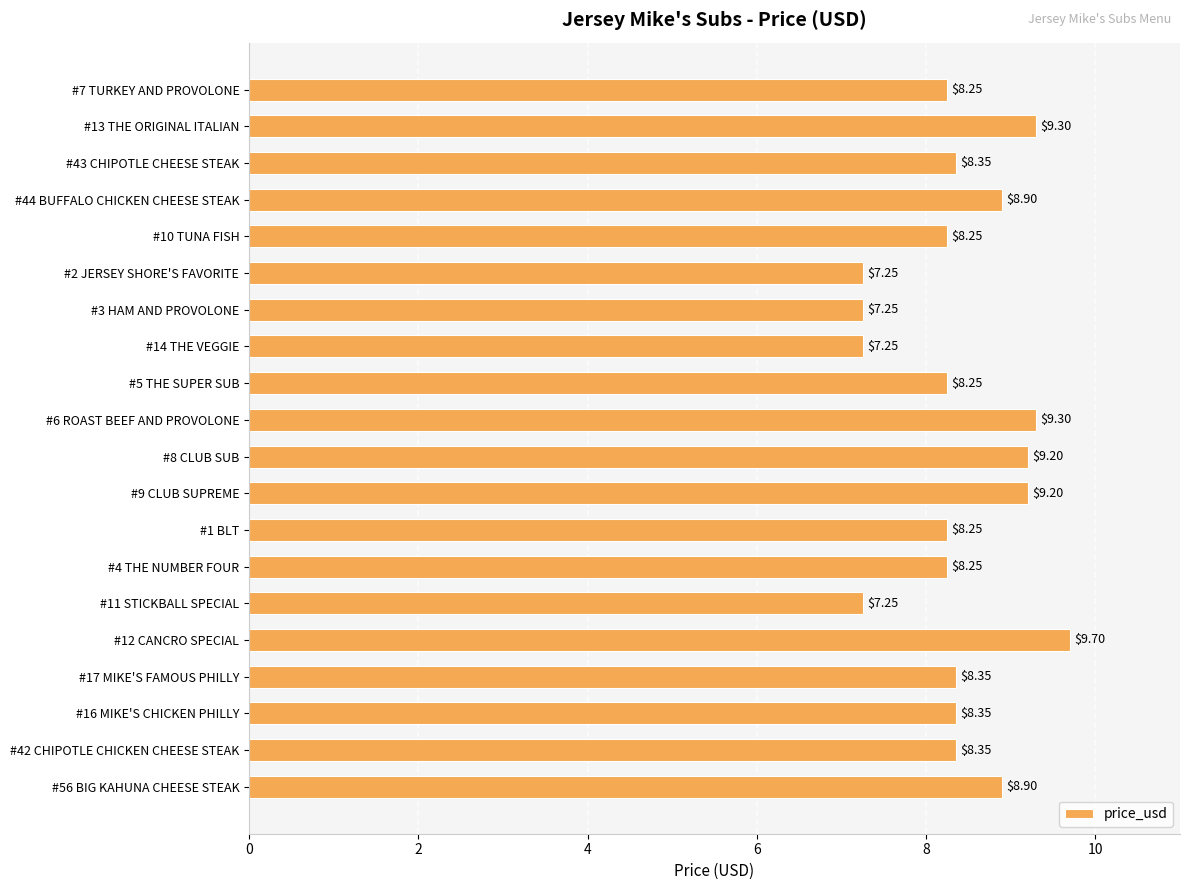

What is the sum of the values at #44 BUFFALO CHICKEN CHEESE STEAK and #8 CLUB SUB?

18.1